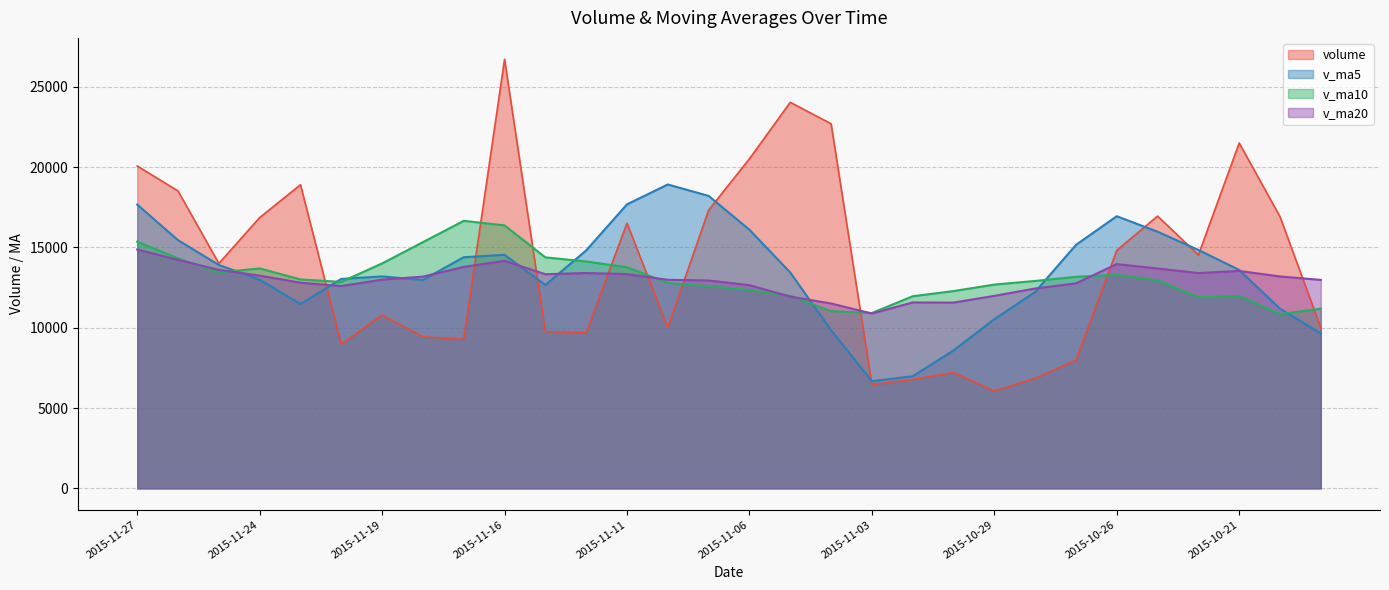

Which series has the widest spread of values?

volume